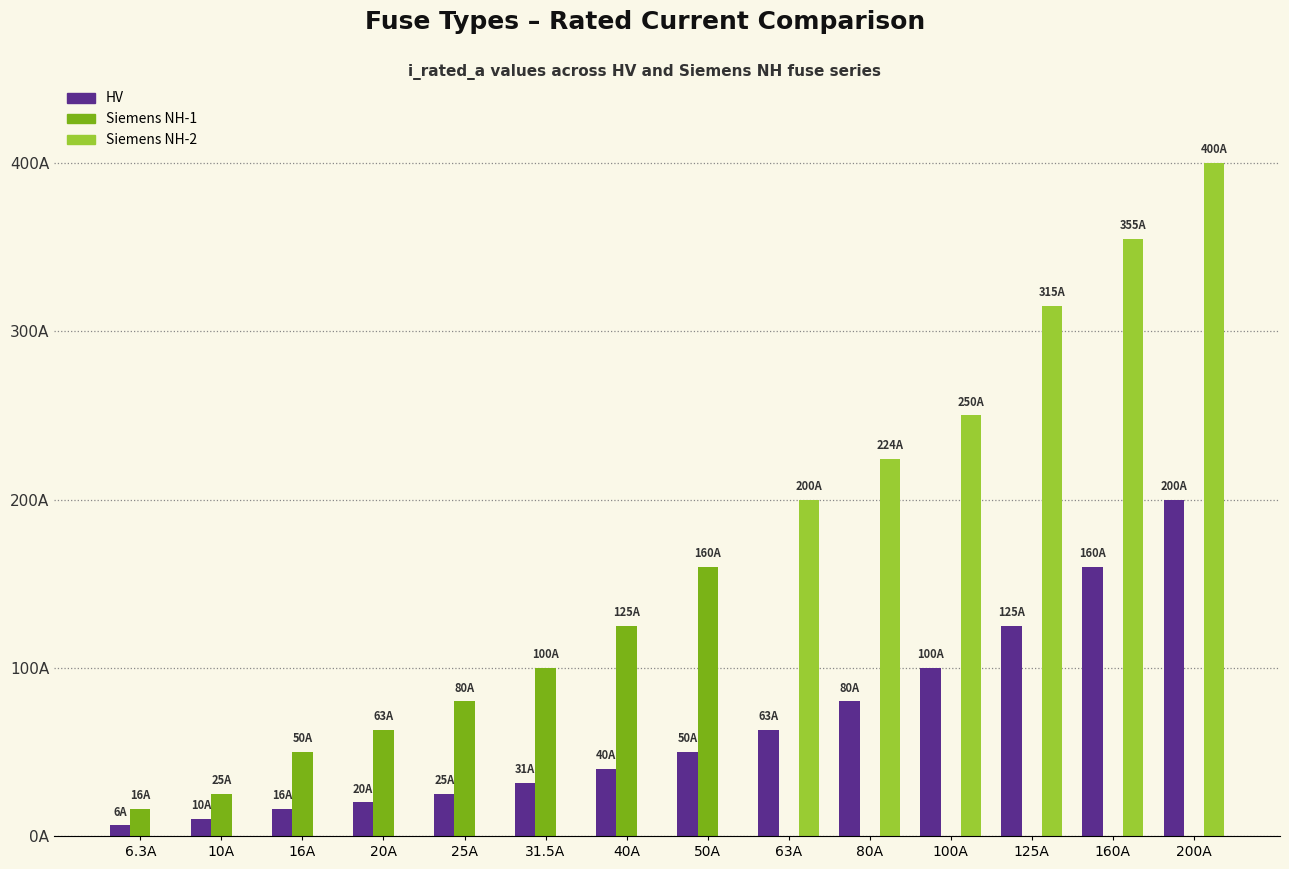

Are the bars grouped side by side (vs. stacked)?

Yes